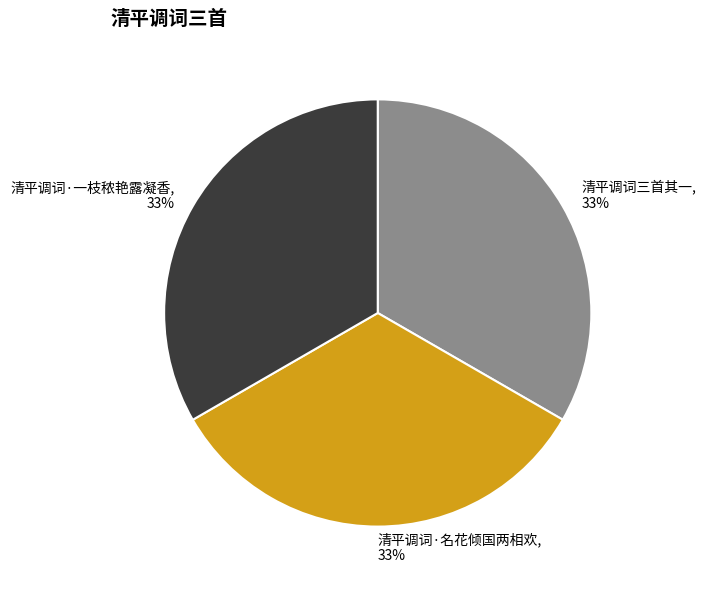

To the nearest percent, what is the combined percentage of 清平调词·名花倾国两相欢 and 清平调词三首其一?

67%